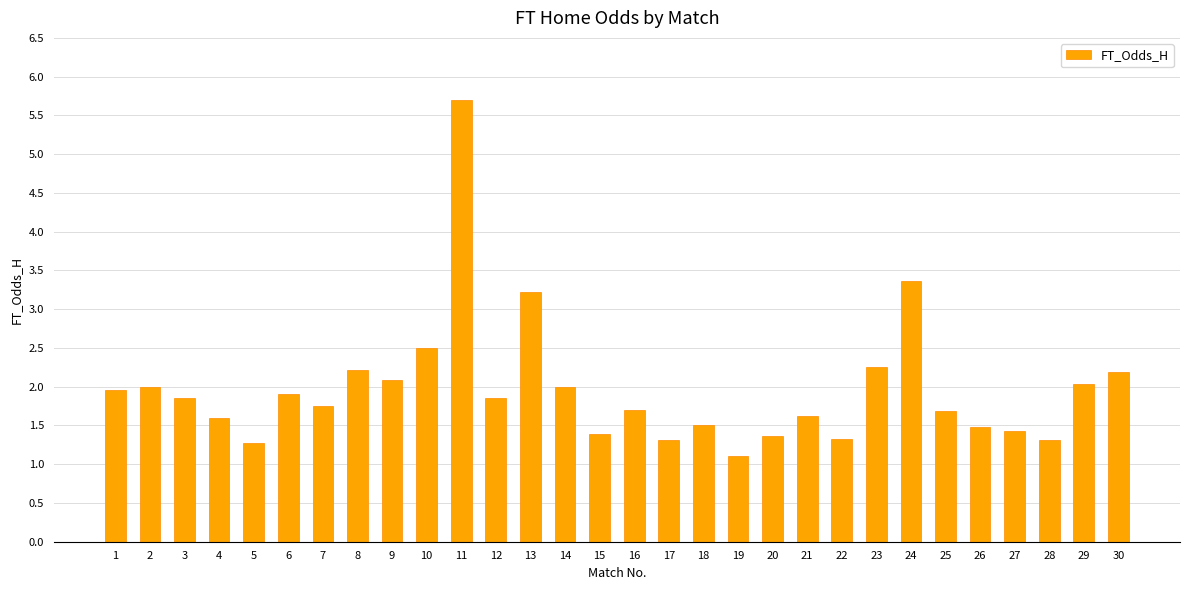

What is the sum of the values at 6 and 15?

3.3